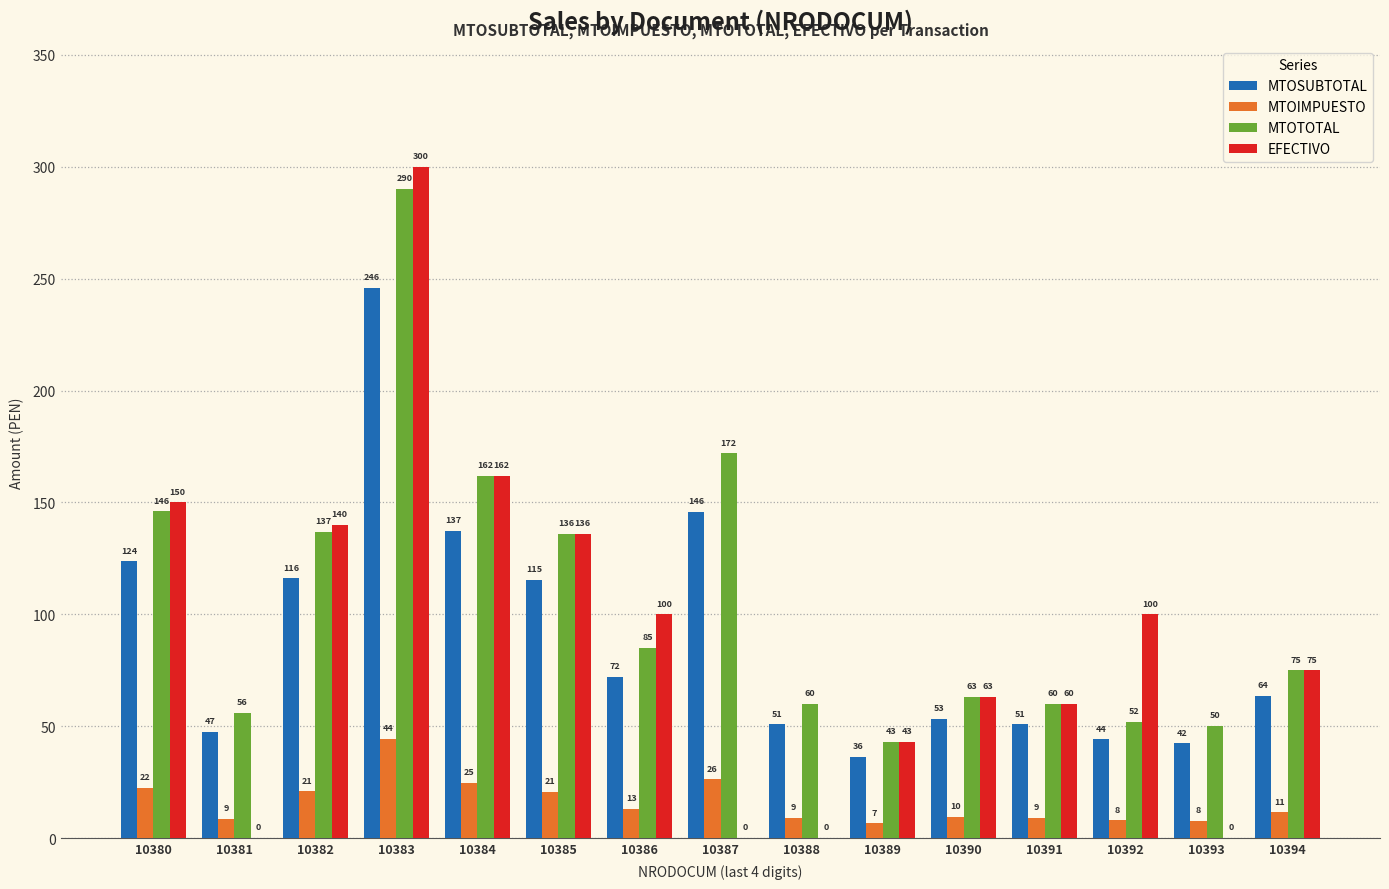

What is the total value across all series at 10388?

120.0